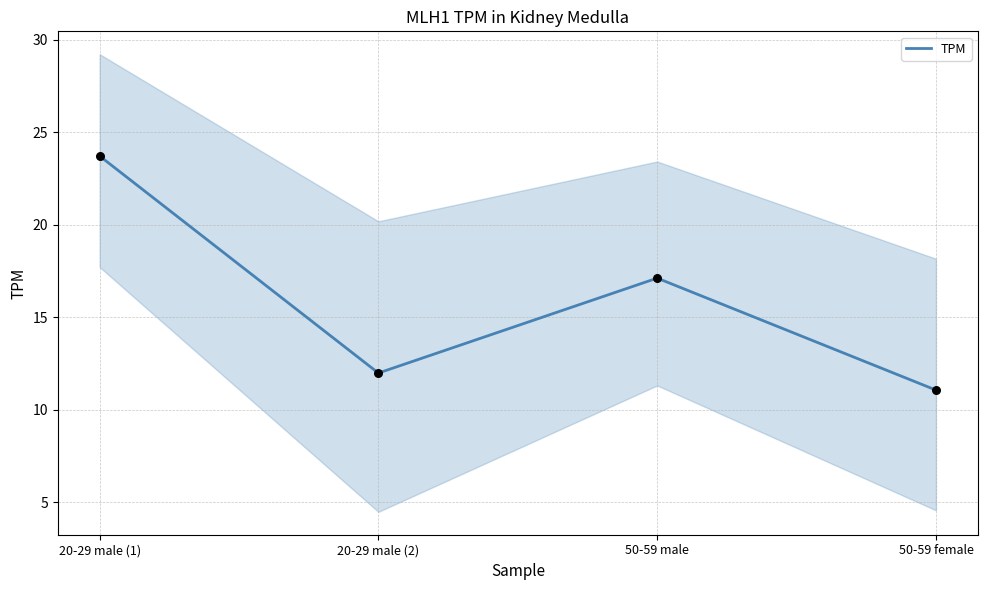

Approximately how many times larger is the value at 20-29 male (1) compared to 50-59 female?

2.1